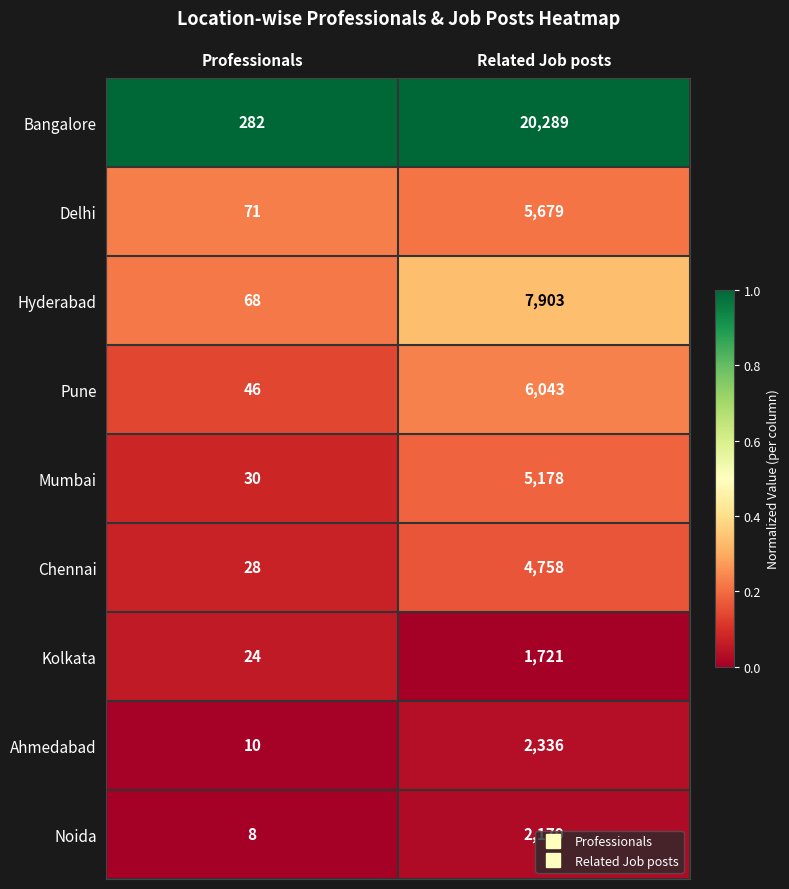

Which series has the largest range (max minus min)?

Bangalore